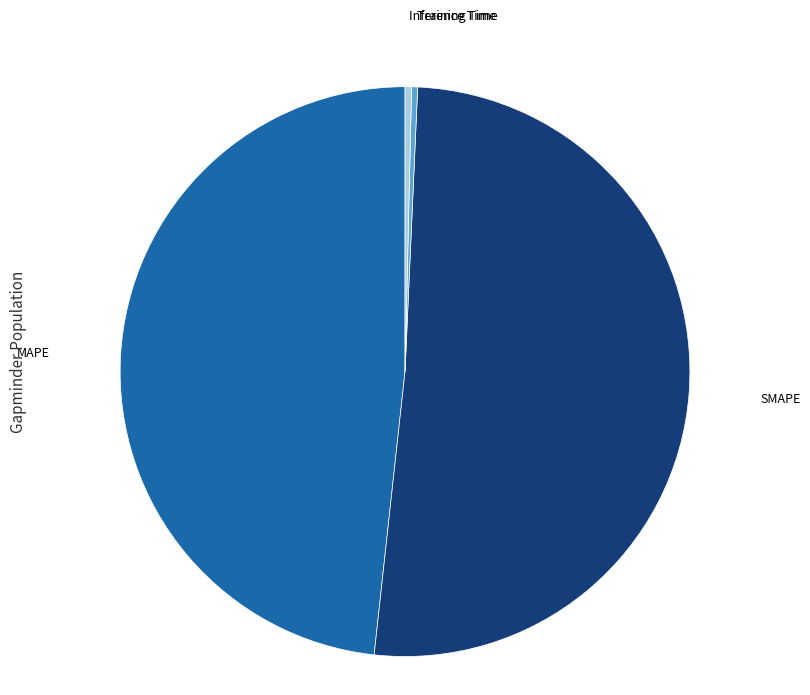

Does any single category account for the majority?

Yes